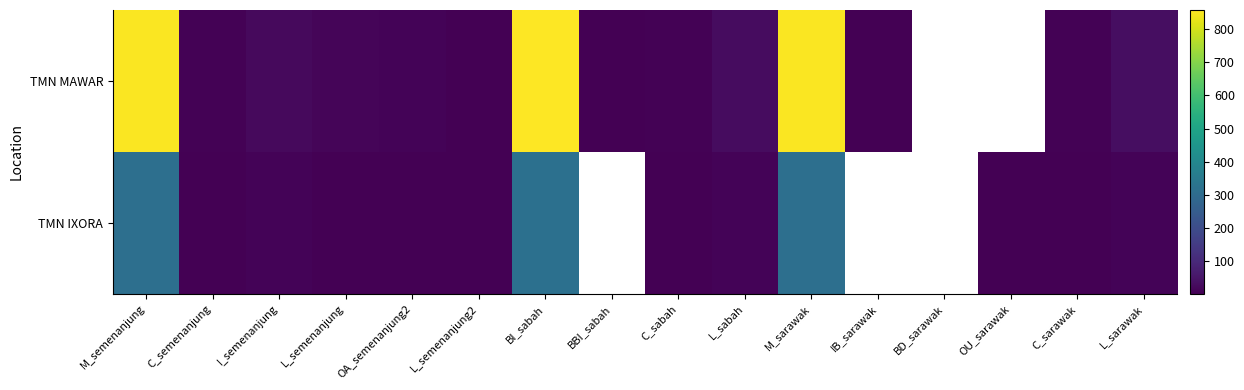

True or false: TMN IXORA has a value of 2.0 at OU_sarawak.

True